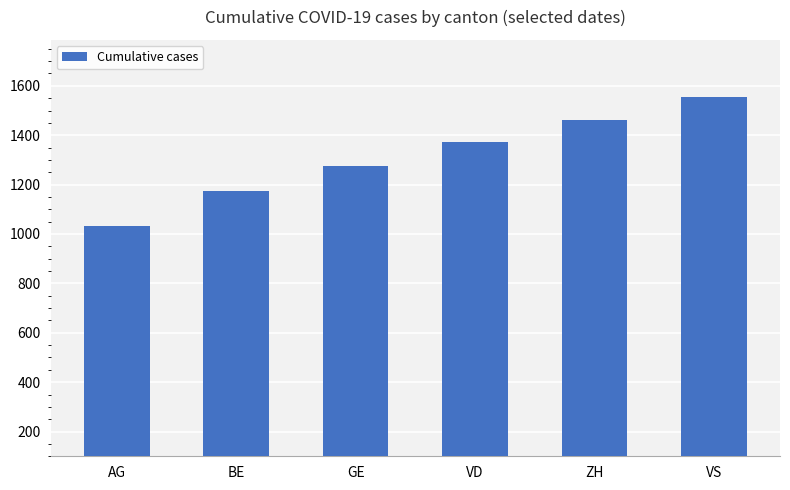

What is the approximate value at BE?

1175